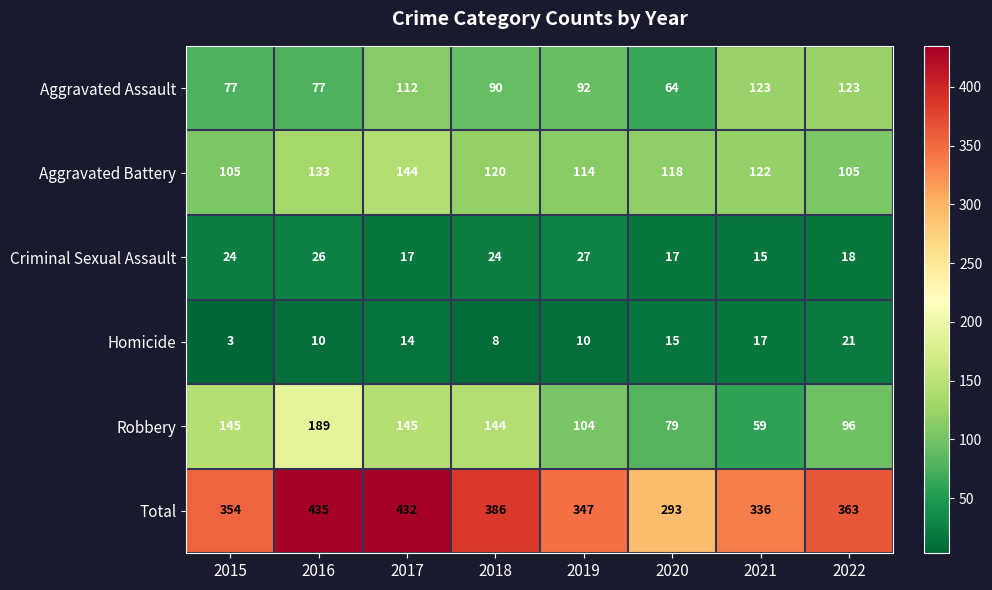

Which series has the widest spread of values?

Total